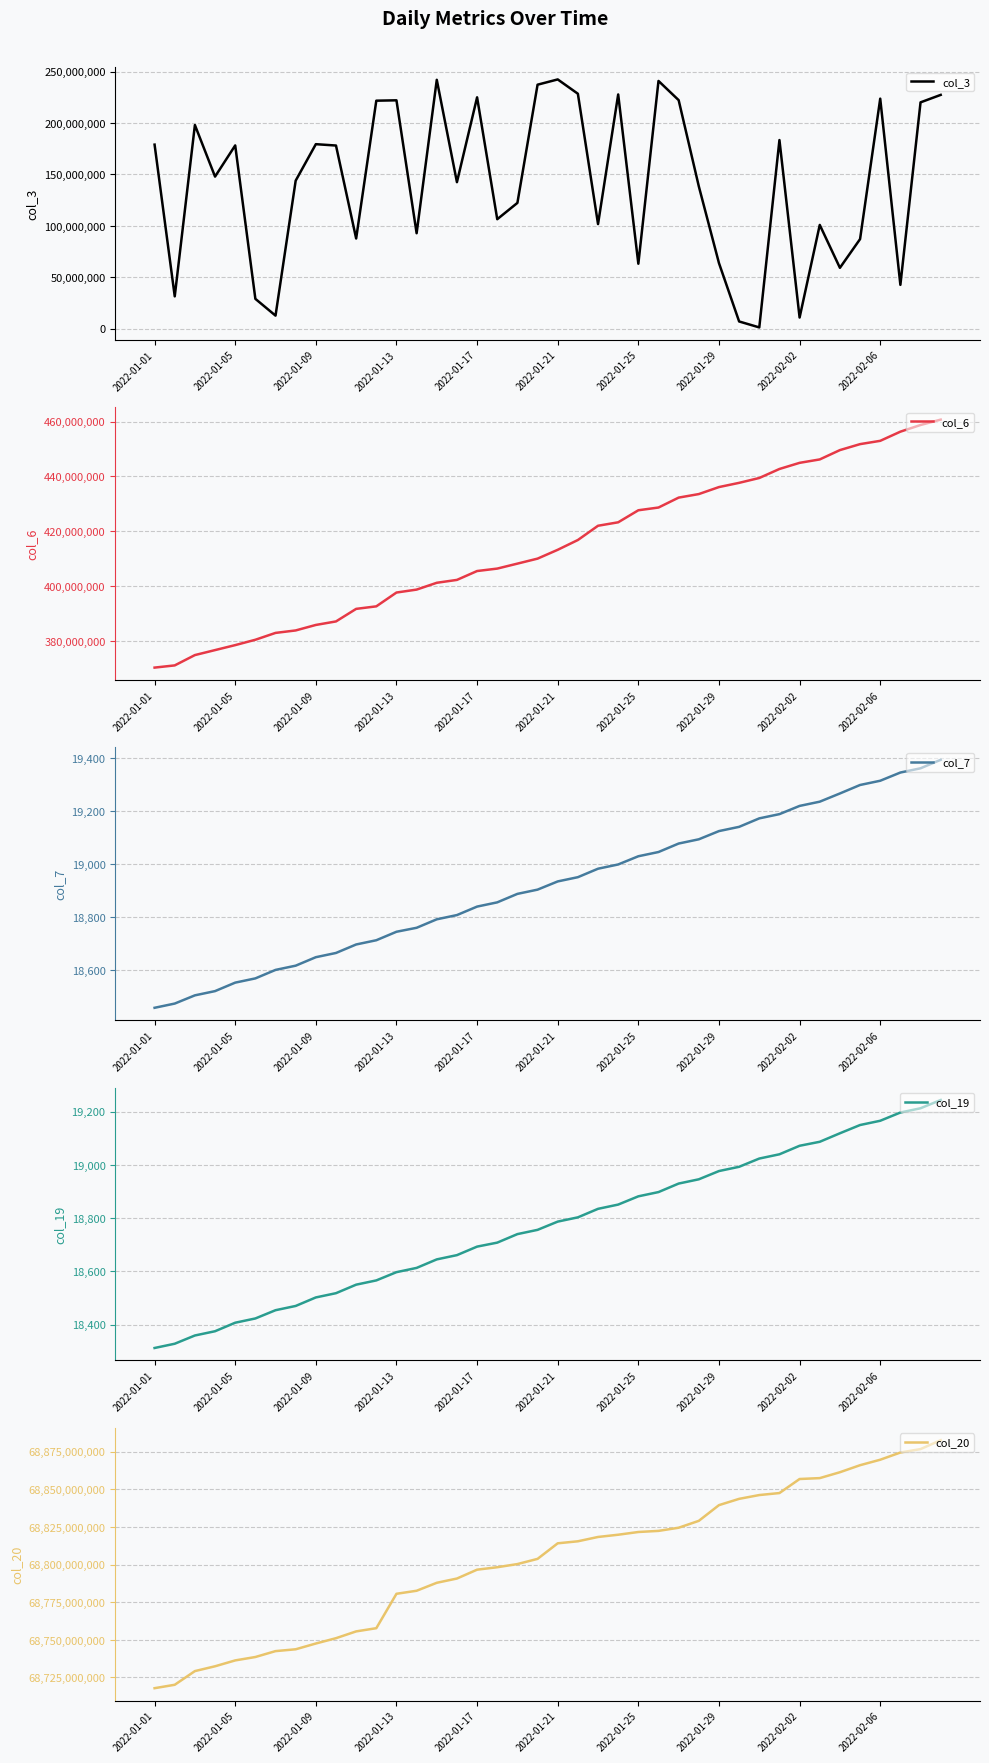

Between 2022-01-09 and 33, which is larger?

2022-01-09